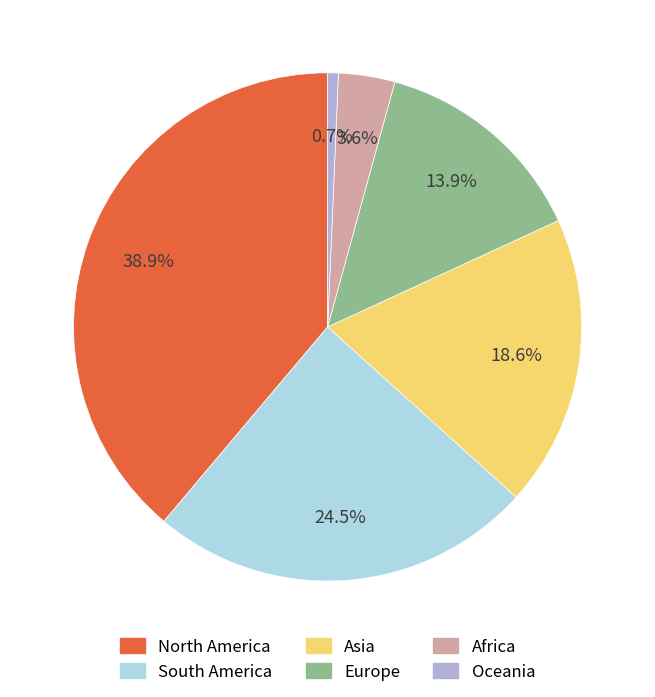

Rank the categories by value from highest to lowest.

North America, South America, Asia, Europe, Africa, Oceania